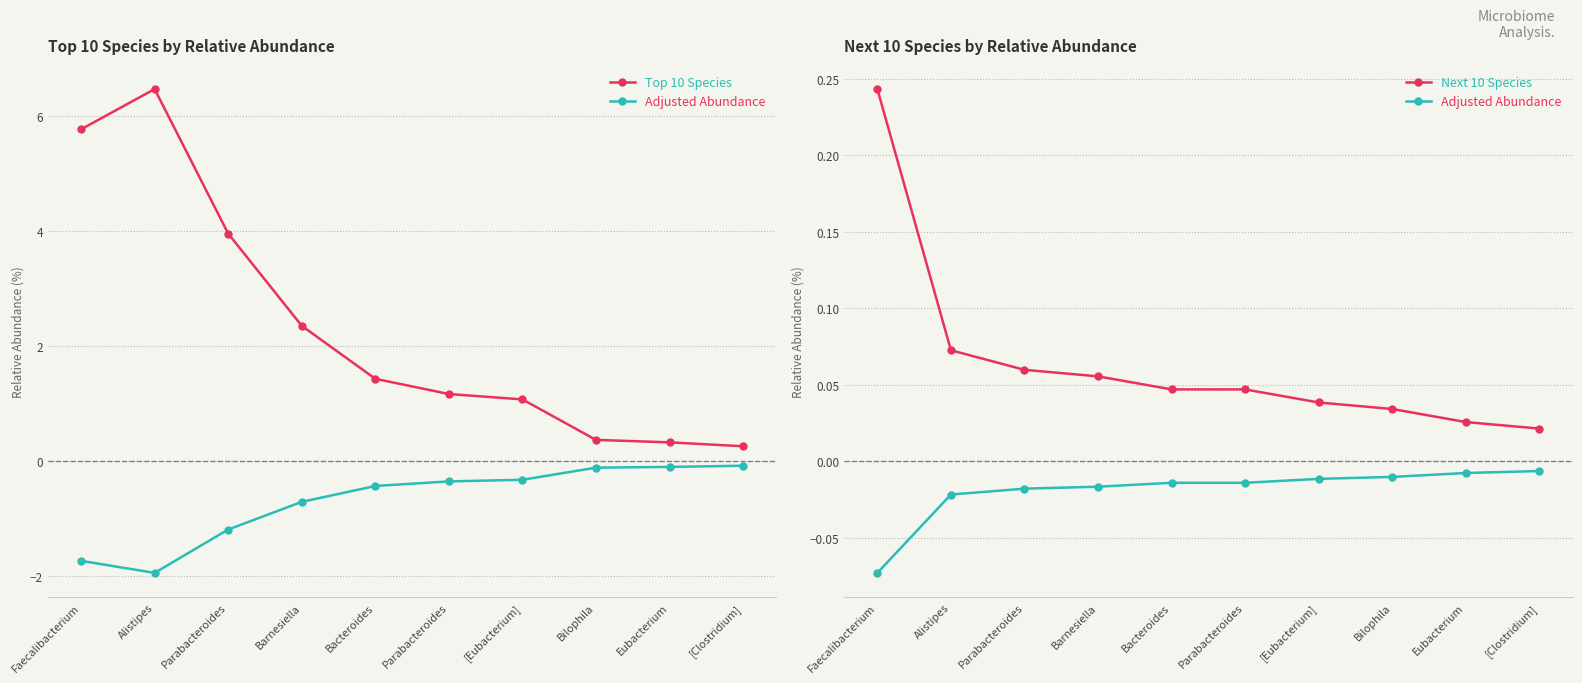

True or false: Adjusted Abundance has more than 0 interior local peaks.

False